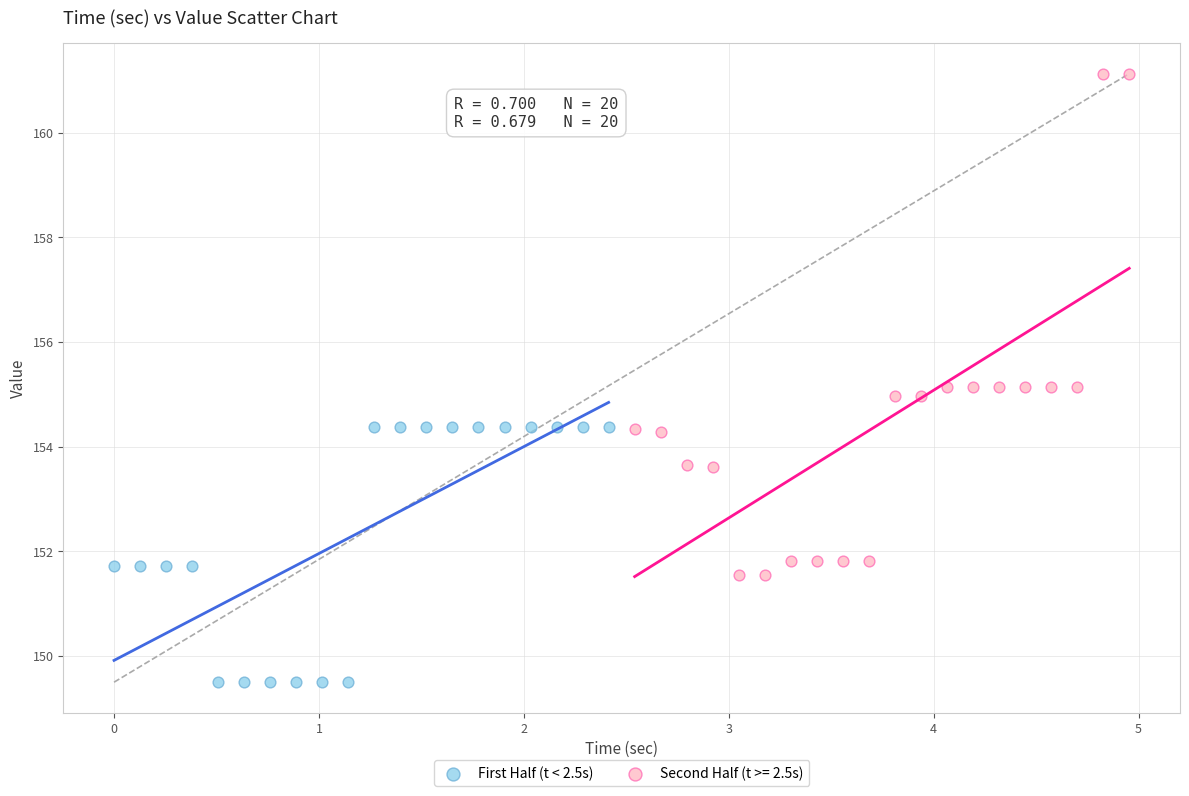

Which series contains the lowest Y value?

First Half (t < 2.5s)